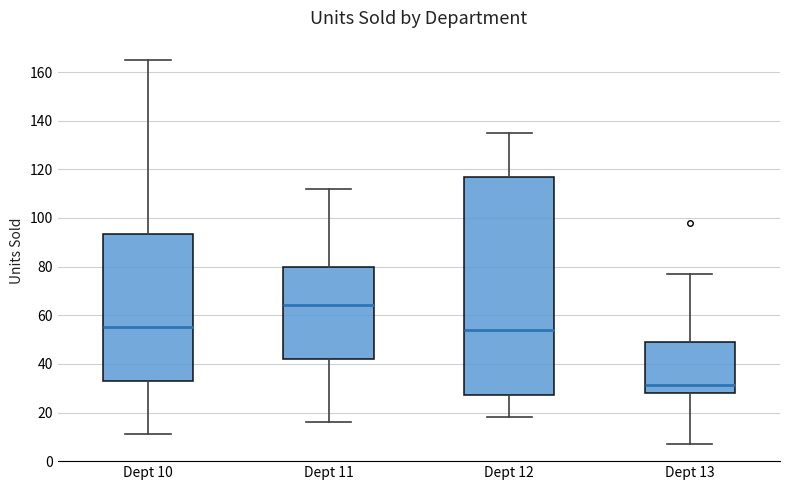

Reading left to right, read every box against the y-axis: the position of its median line, the range the box covers, and the ends of its whiskers. The values are not printed on the chart, so give them approximately, as read against the axis.

Dept 10: median 56, box 34 to 94, whiskers 12 to 166
Dept 11: median 64, box 42 to 80, whiskers 16 to 112
Dept 12: median 54, box 28 to 118, whiskers 18 to 136
Dept 13: median 32, box 28 to 50, whiskers 8 to 78